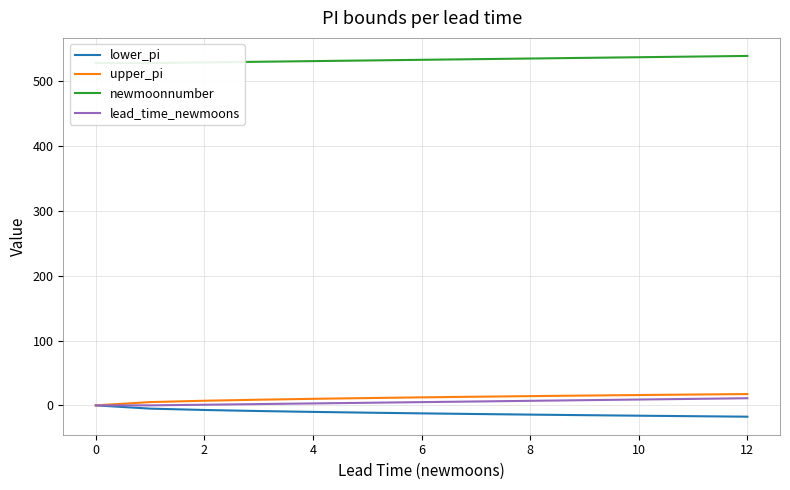

Count the number of data series in this chart.

4